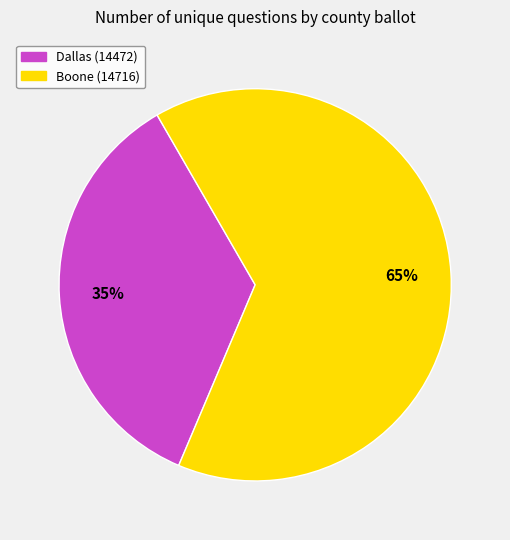

What is the smallest slice in the pie chart?

Dallas (14472)